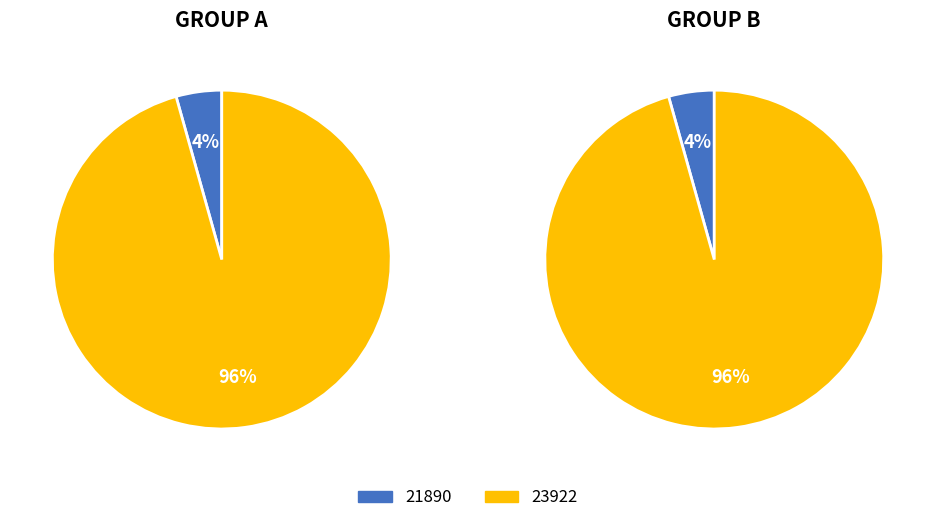

What is the largest slice in the pie chart?

23922